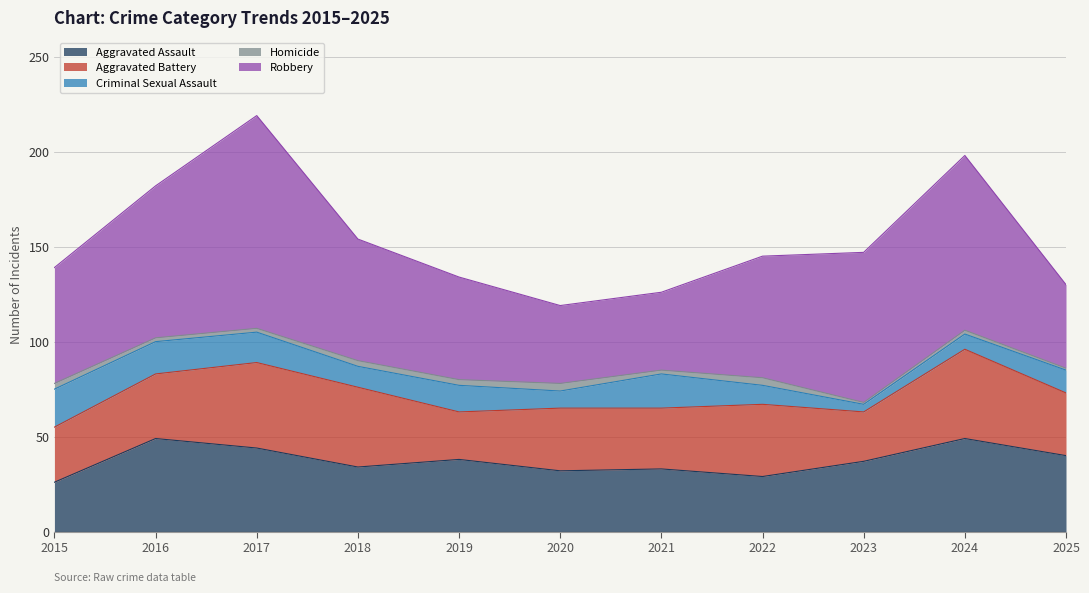

At how many categories does at least one series exceed 26?

11